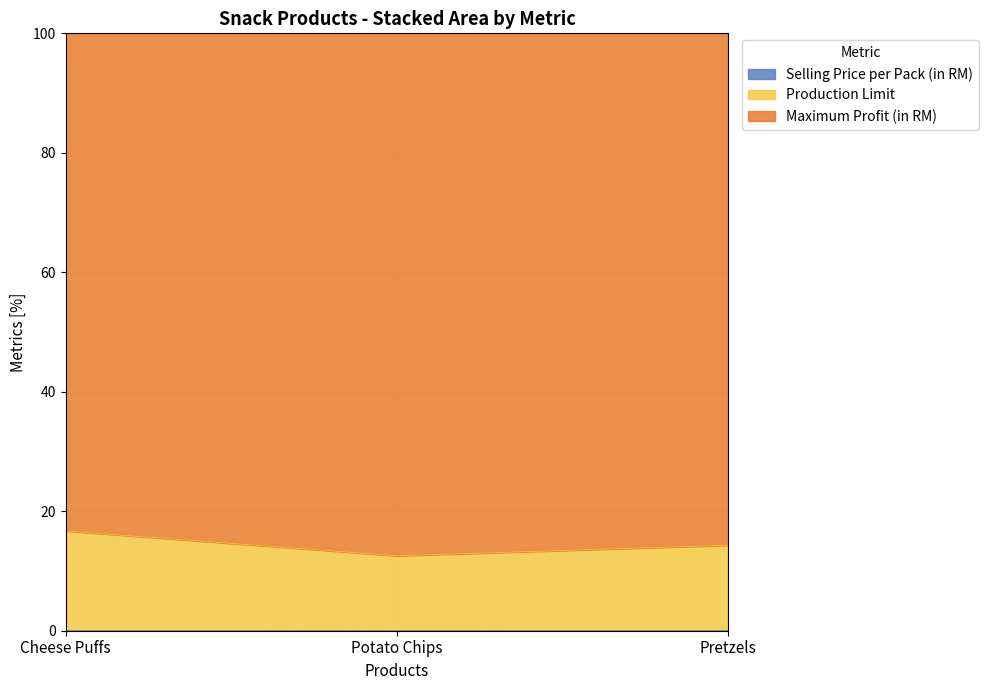

How many categories are shown in the chart?

3